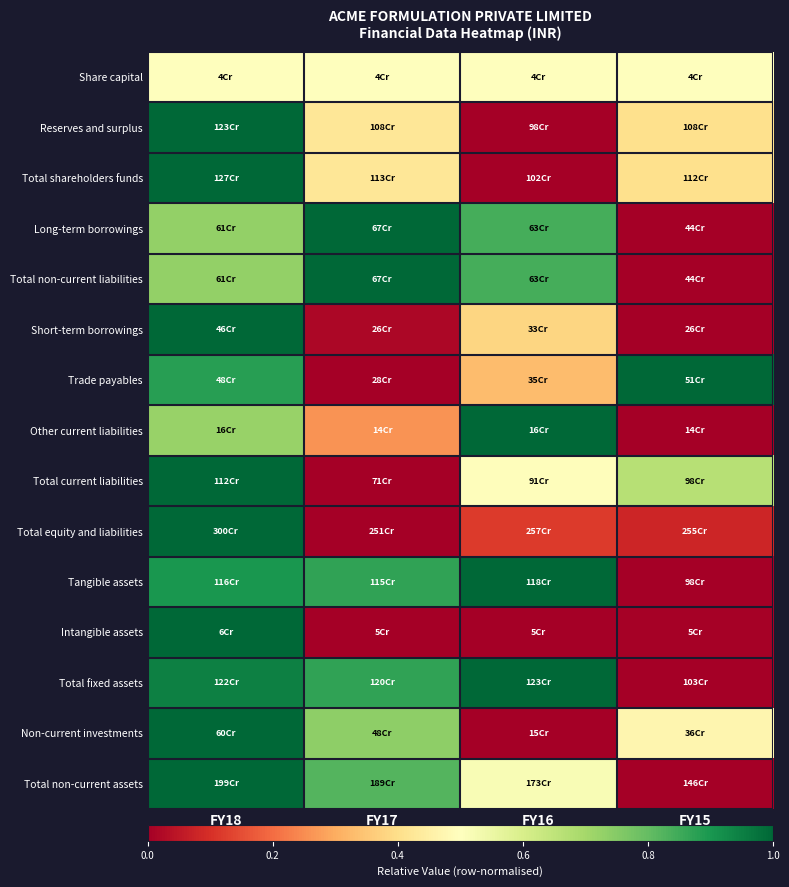

At FY17, list the series in order from smallest to largest.

Trade payables, Total current liabilities, Total equity and liabilities, Intangible assets, Short-term borrowings, Other current liabilities, Reserves and surplus, Total shareholders funds, Share capital, Non-current investments, Total non-current assets, Total fixed assets, Tangible assets, Long-term borrowings, Total non-current liabilities